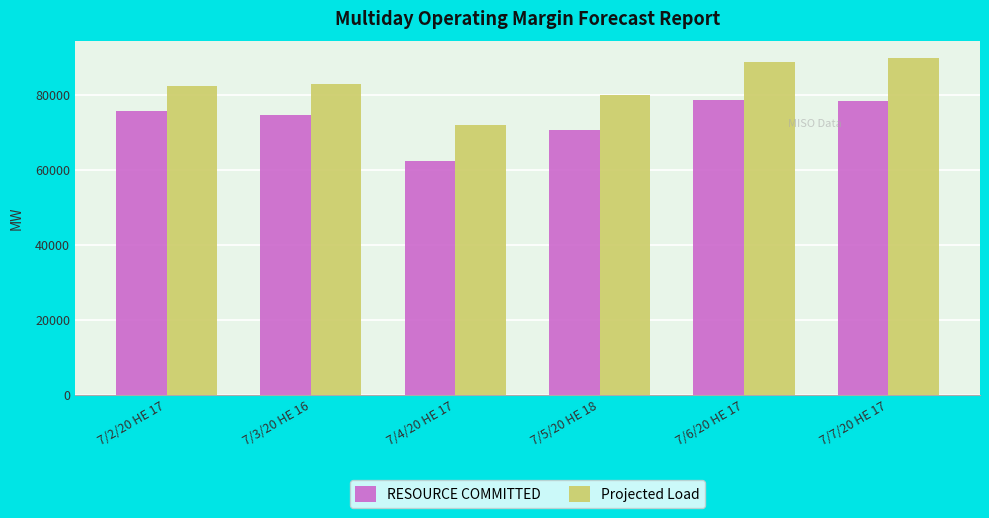

The Projected Load series shows 143711 at 7/3/20 HE 16. True or false?

False